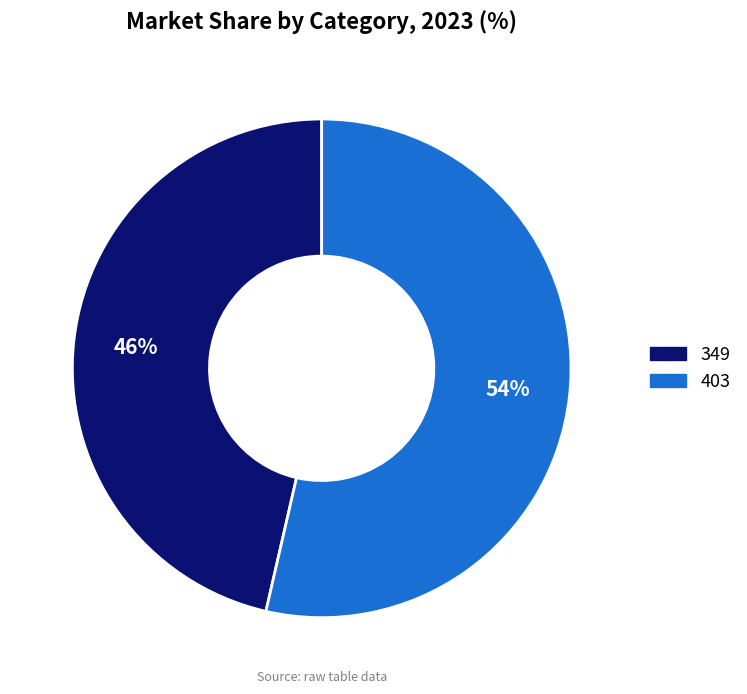

Does any single category account for the majority?

Yes